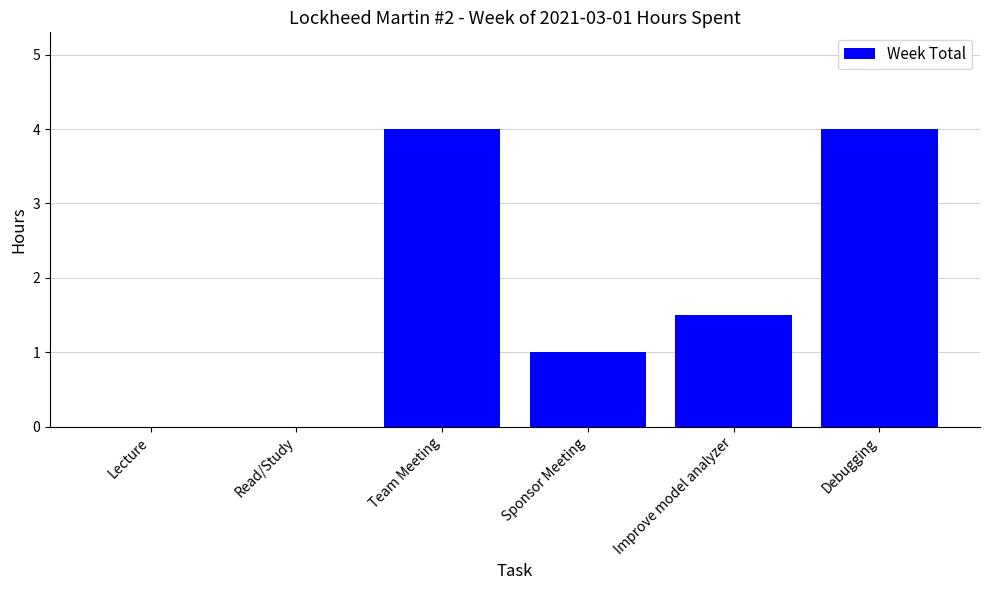

What is the change in value from Team Meeting to Sponsor Meeting?

-3.0